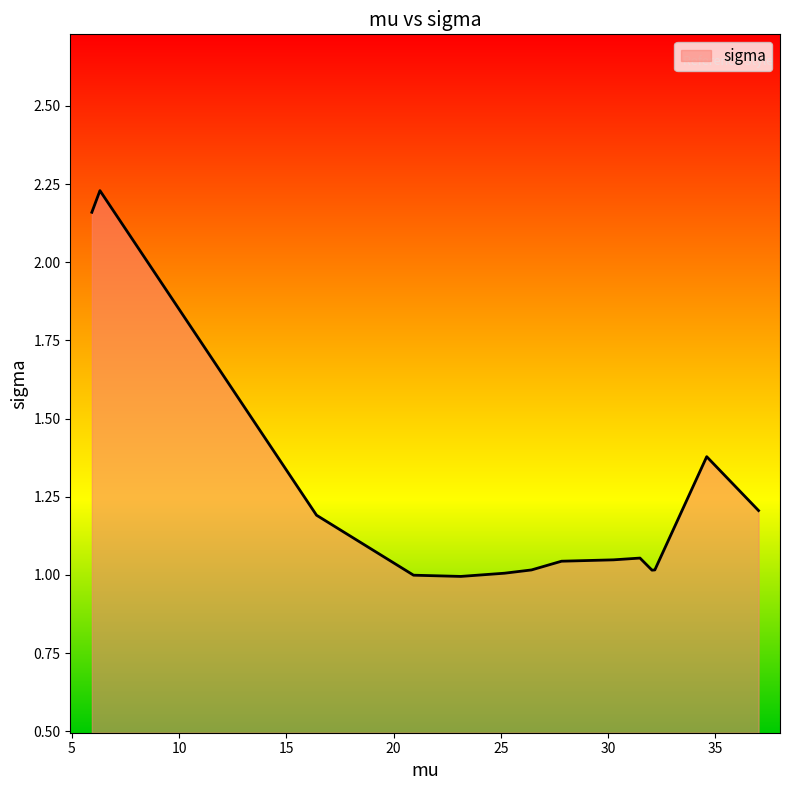

What is the difference between the maximum and minimum values?

1.2